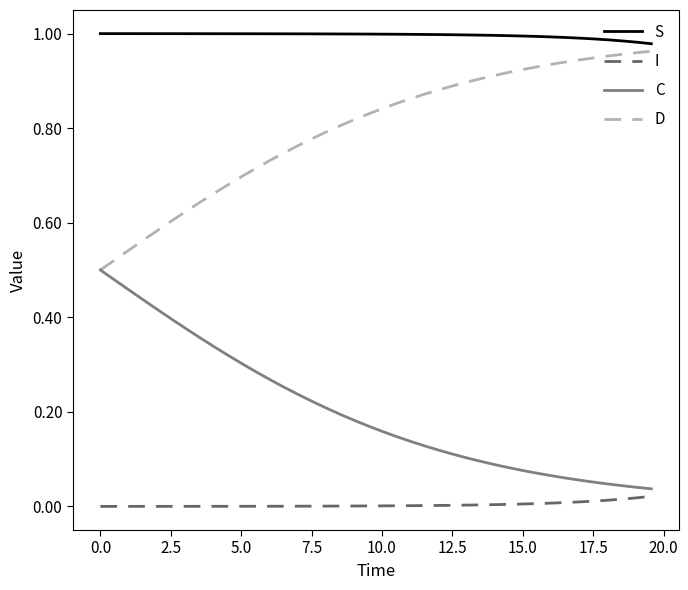

Rank the series by their maximum value, from lowest to highest.

I, C, D, S